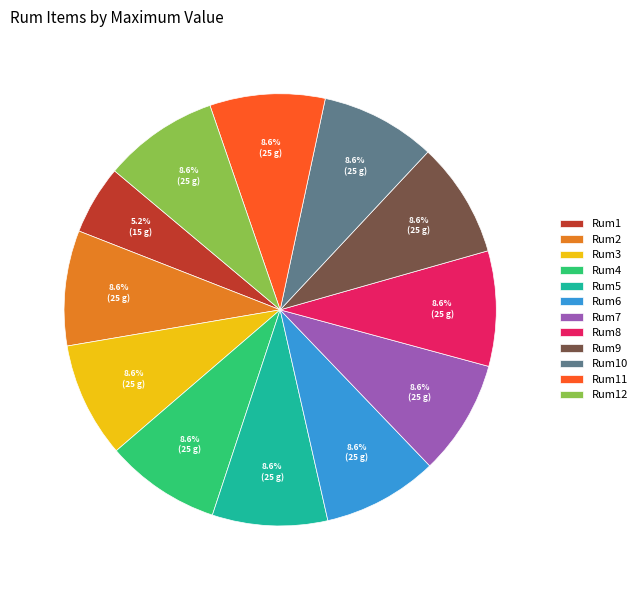

Which category has the smallest portion of the pie?

Rum1